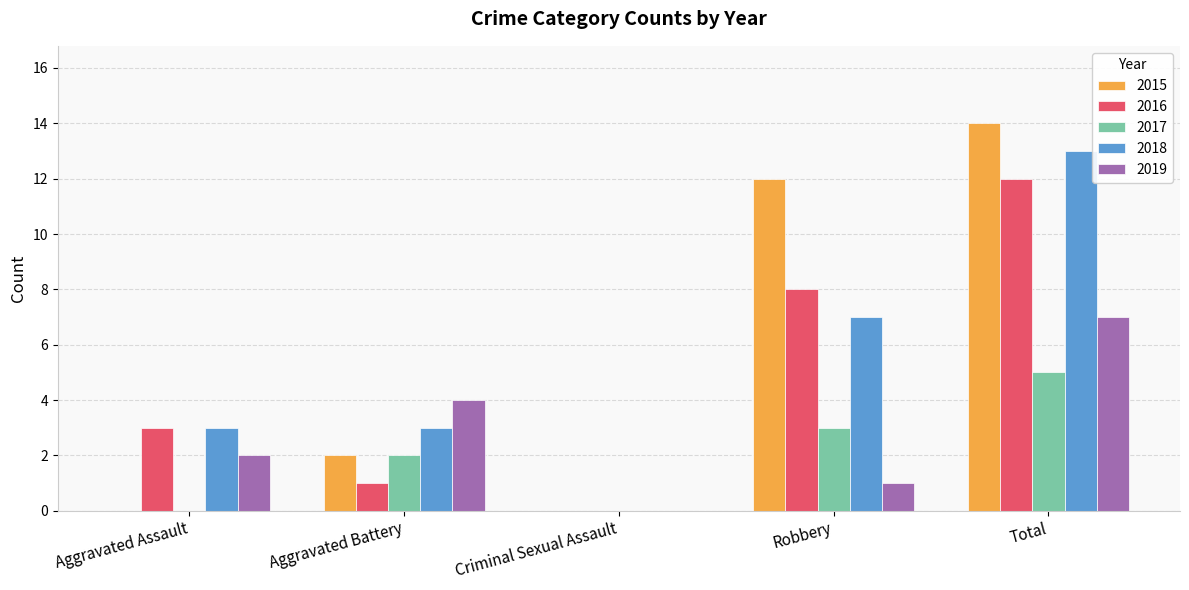

What is the average value of the 2015 series?

6